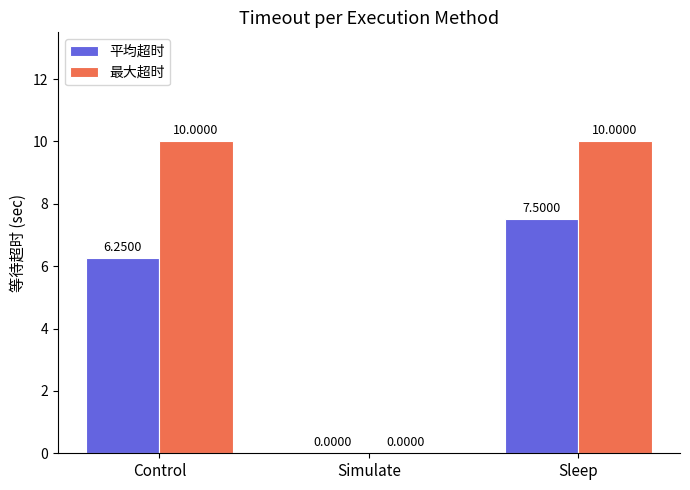

What is the average value of the 平均超时 series?

4.6